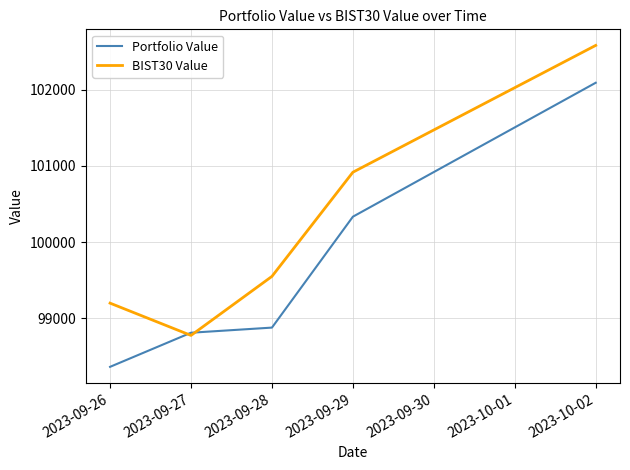

At which category is the sum across all series the highest?

2023-10-02